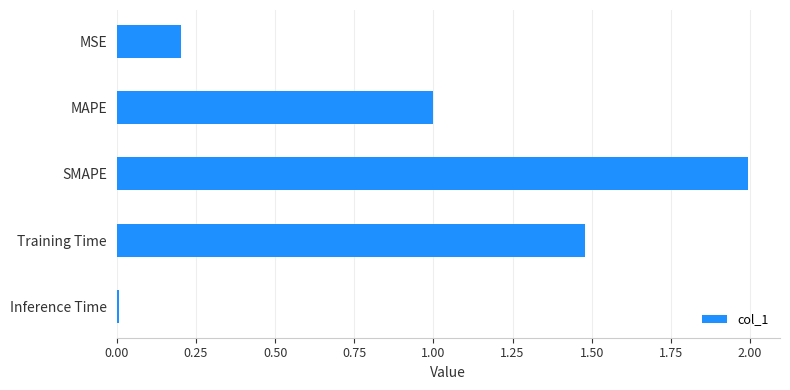

What is the difference between the maximum and minimum values?

2.0